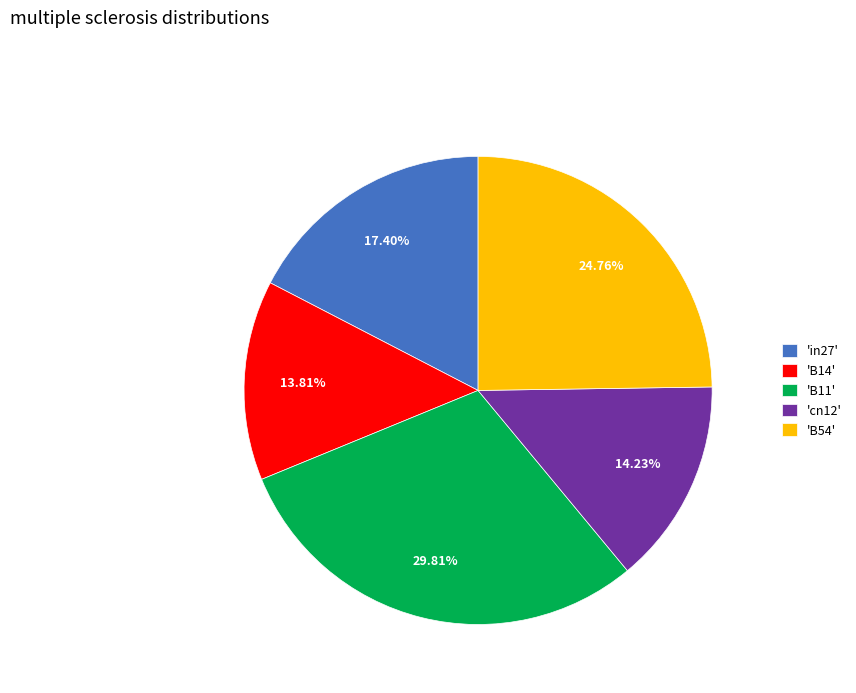

Is there any slice that represents more than half of the pie?

No